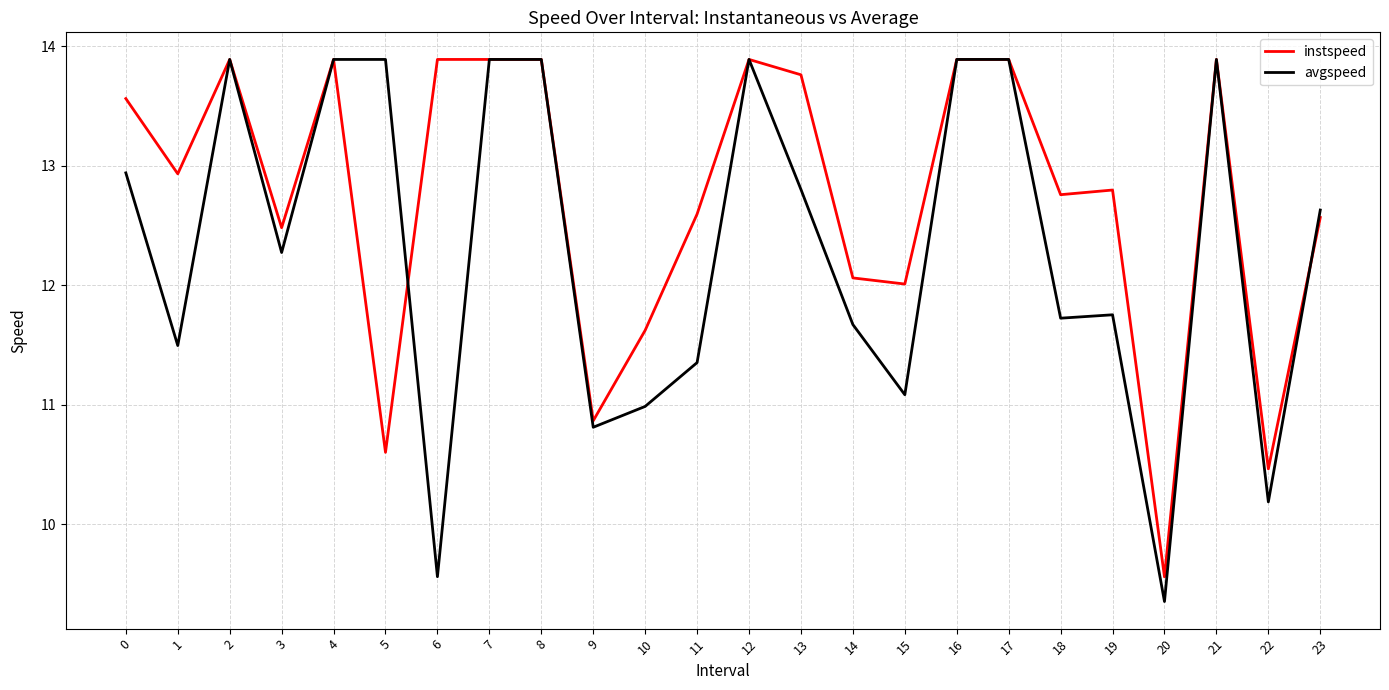

What is the difference between the maximum and minimum values in the avgspeed series?

4.5